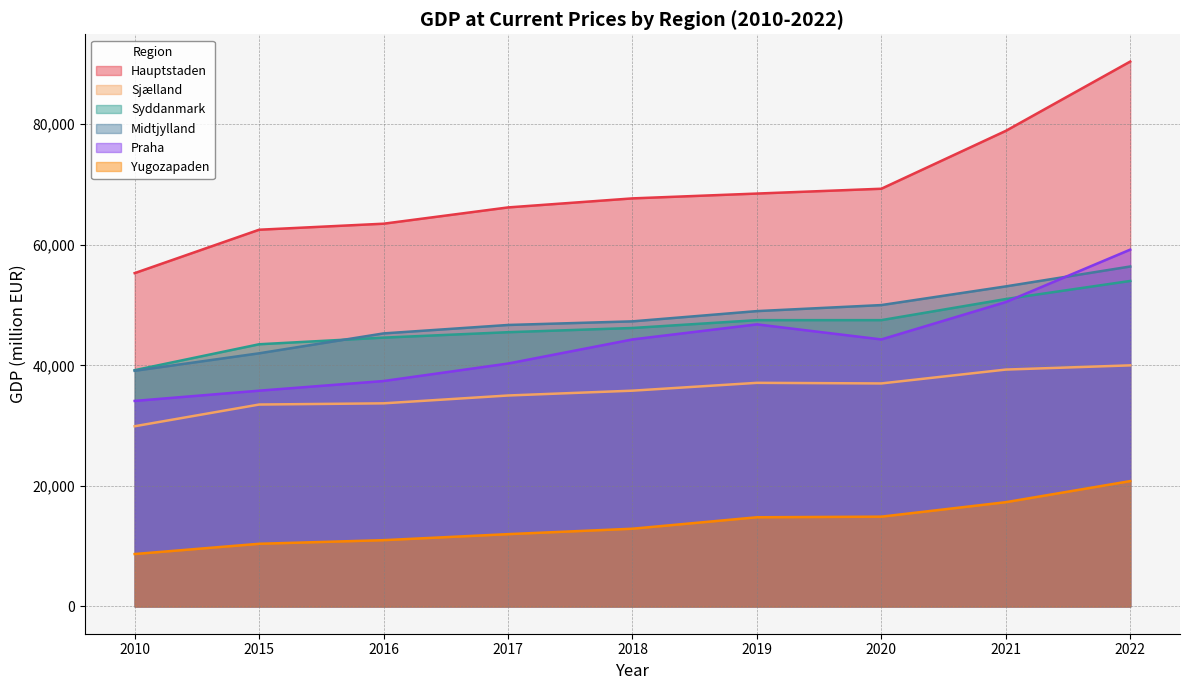

Rank the categories by Hauptstaden value from lowest to highest.

2010, 2015, 2016, 2017, 2018, 2019, 2020, 2021, 2022